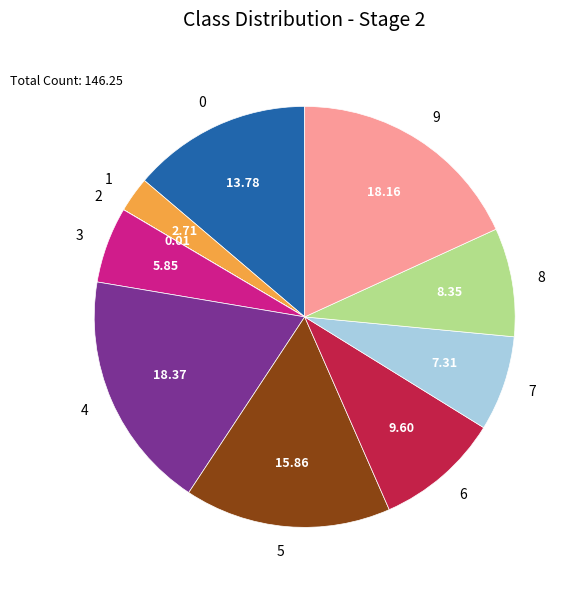

Does any single category account for the majority?

No